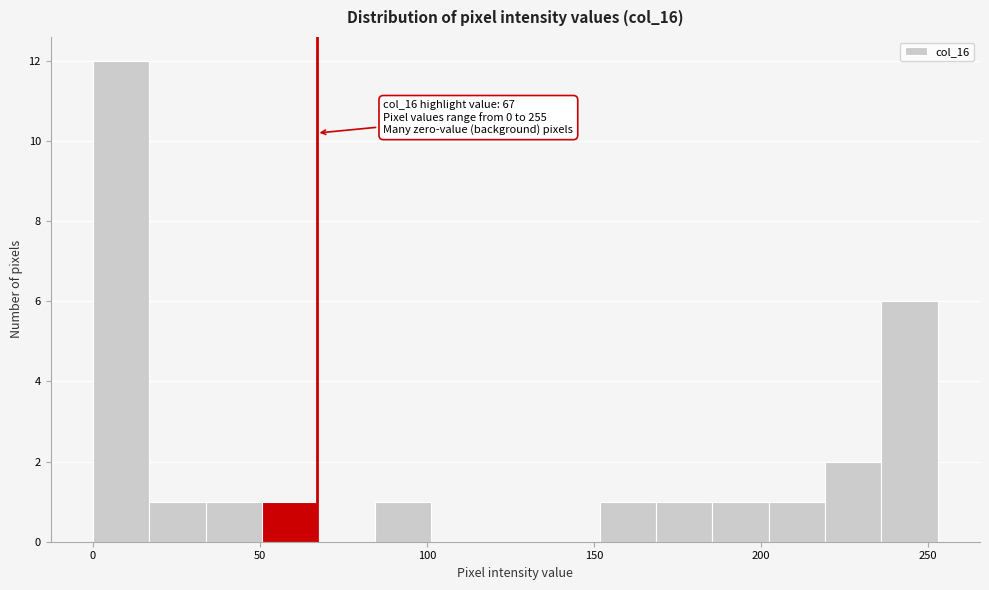

Around what value on the x-axis is the tallest bar? Give the approximate position of its centre, as read against the axis.

10